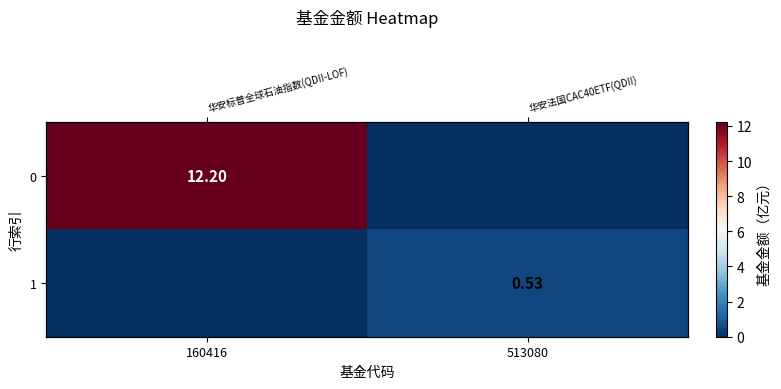

True or false: 1 has a value of 0.5 at 513080.

True